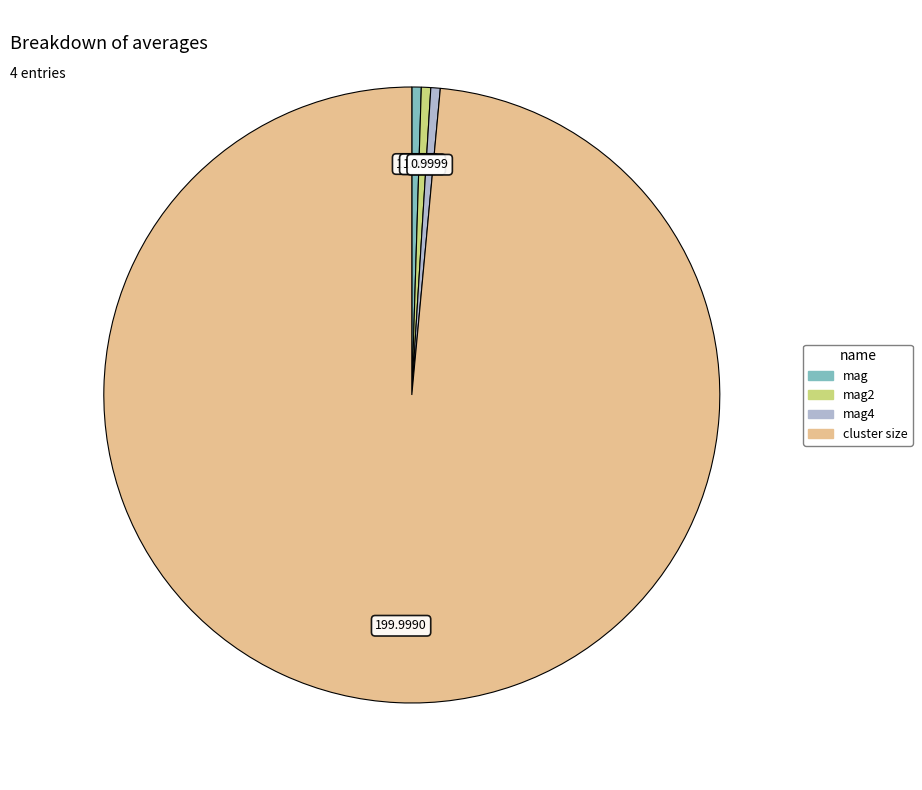

Which category has the biggest portion of the pie?

cluster size